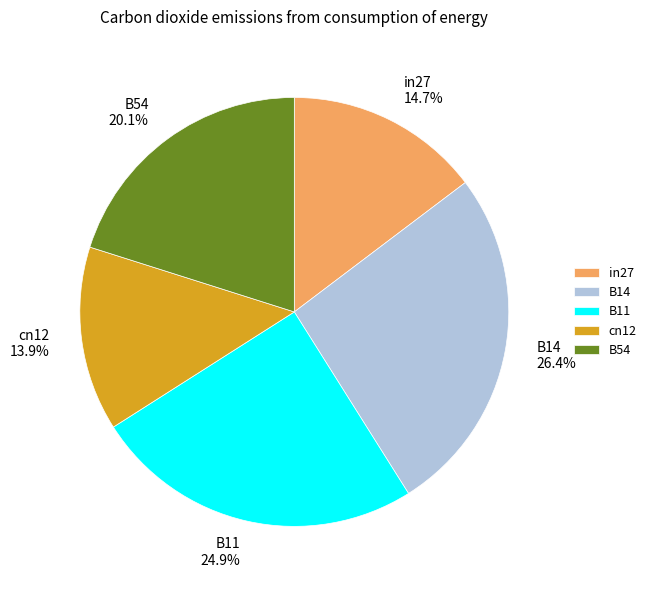

To the nearest percent, what is the combined percentage of in27 and B14?

41%